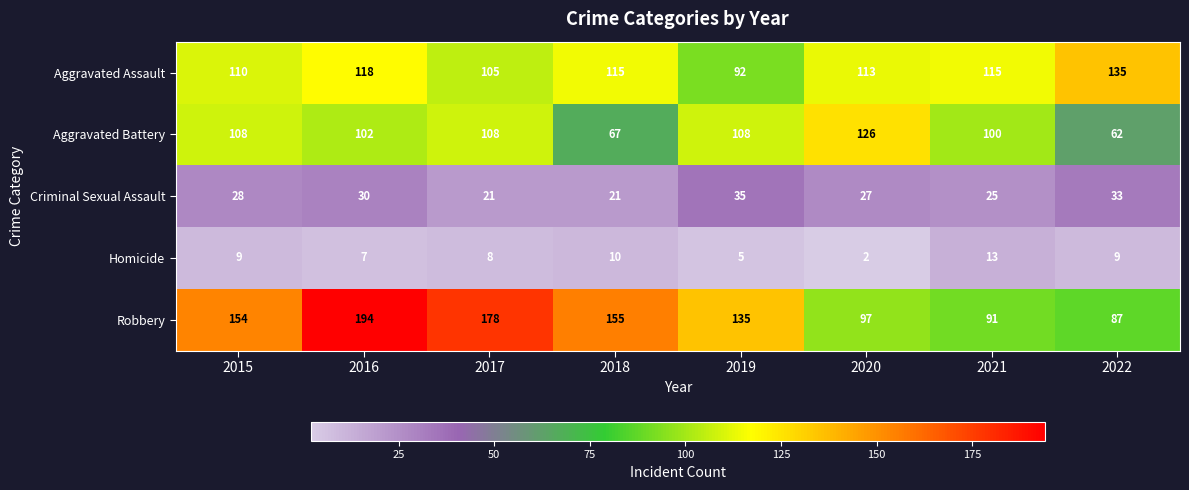

At which category does the chart reach its peak across all series?

2016